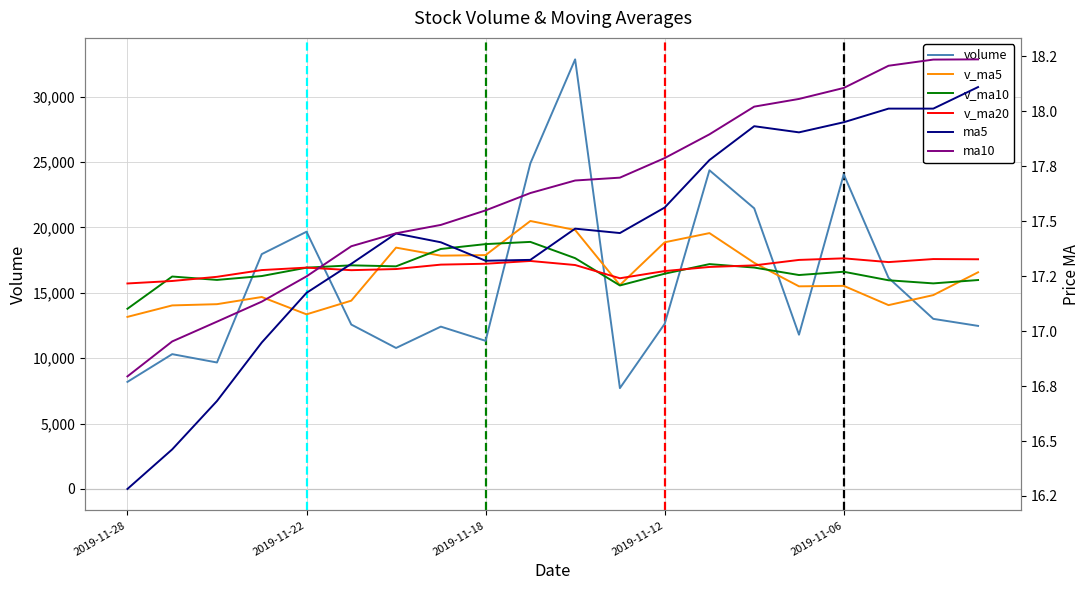

What is the label of the 1st point from the left?

2019-11-28